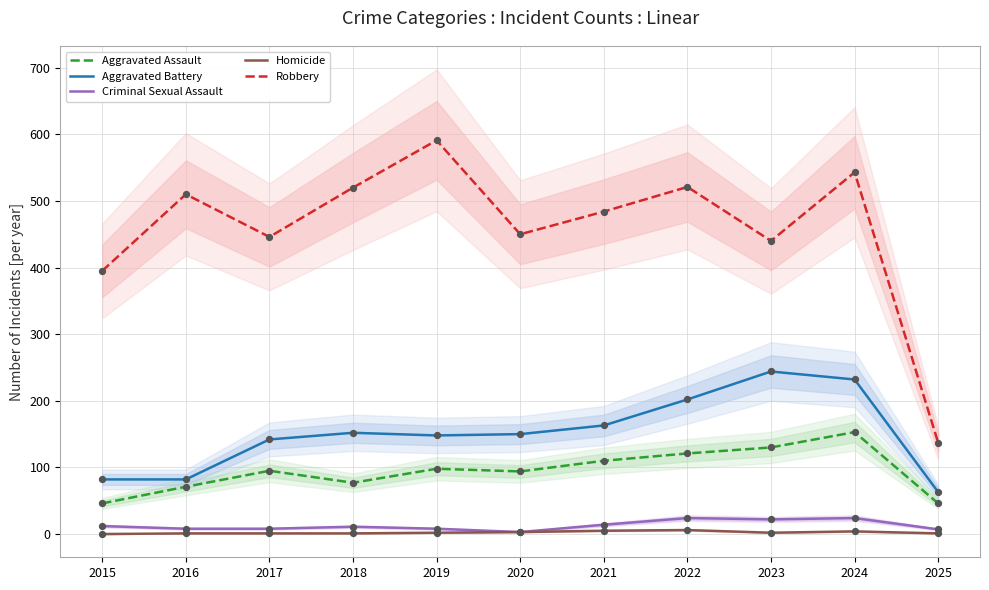

At how many categories does at least one series exceed 267?

10